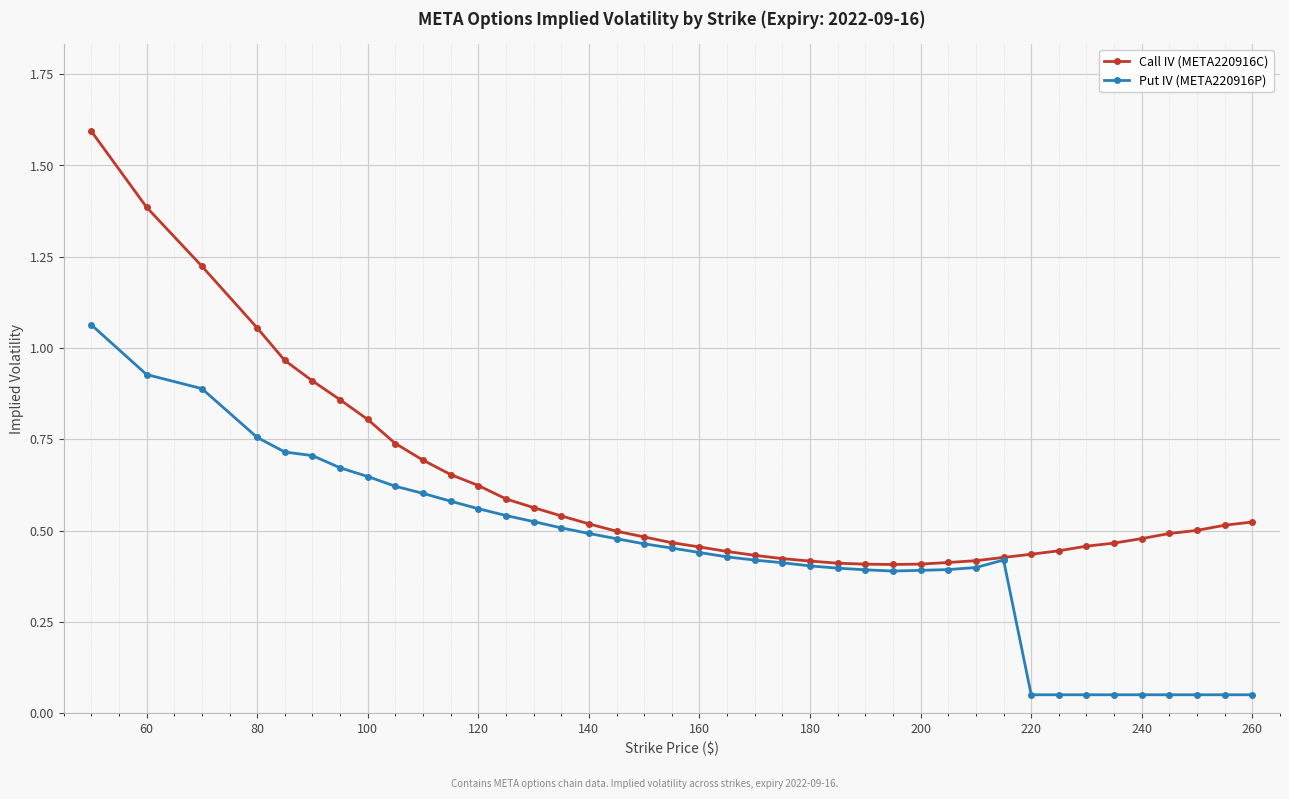

True or false: Put IV (META220916P) has more than 0 interior local peaks.

True